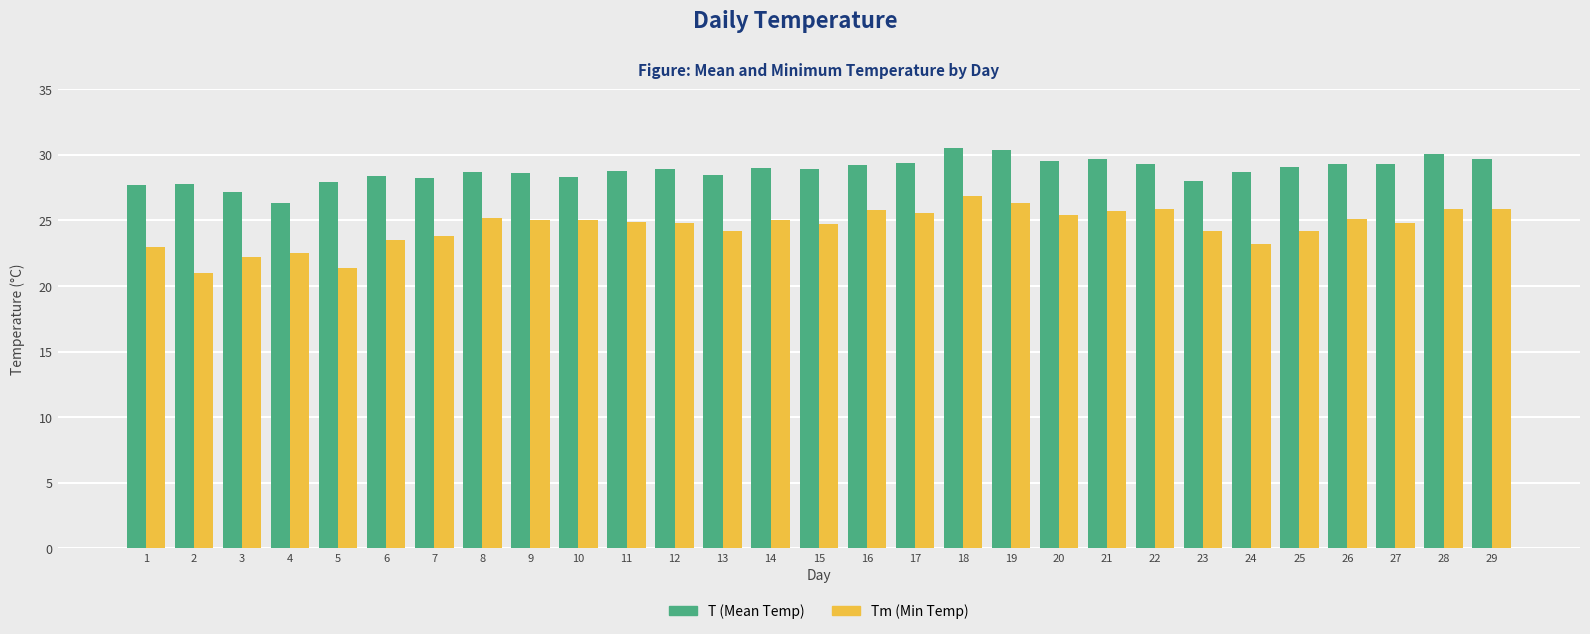

What value does the T (Mean Temp) series have at 18?

30.5